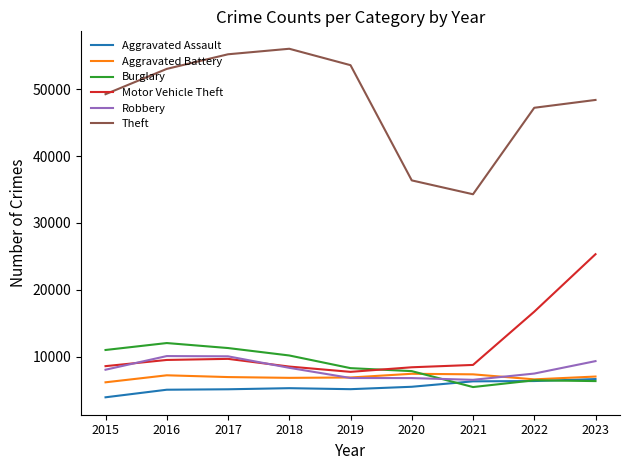

True or false: Burglary and Robbery cross at least once.

True